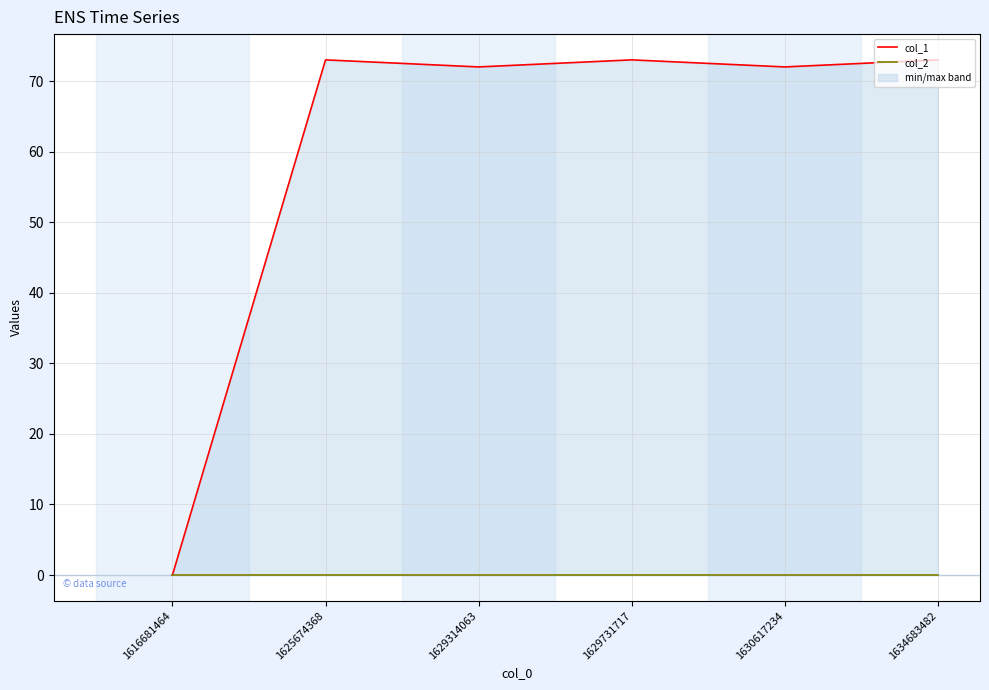

What are all the series names shown in the legend?

col_1, col_2